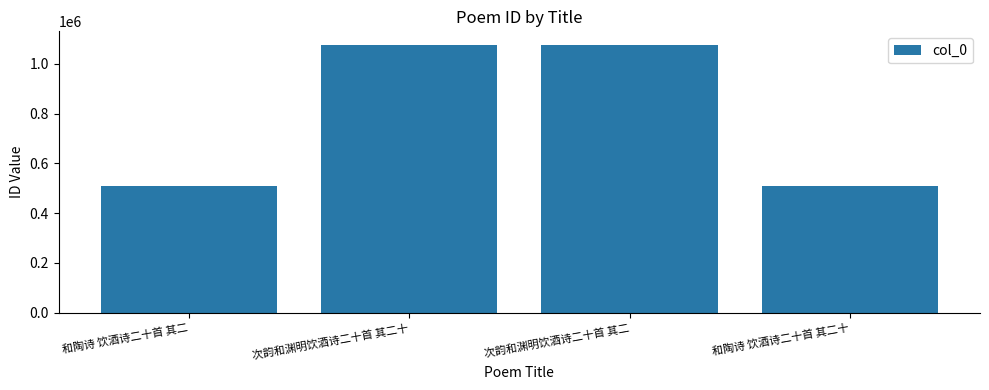

What is the ratio of the value at 和陶诗 饮酒诗二十首 其二 to the value at 次韵和渊明饮酒诗二十首 其二十?

0.5